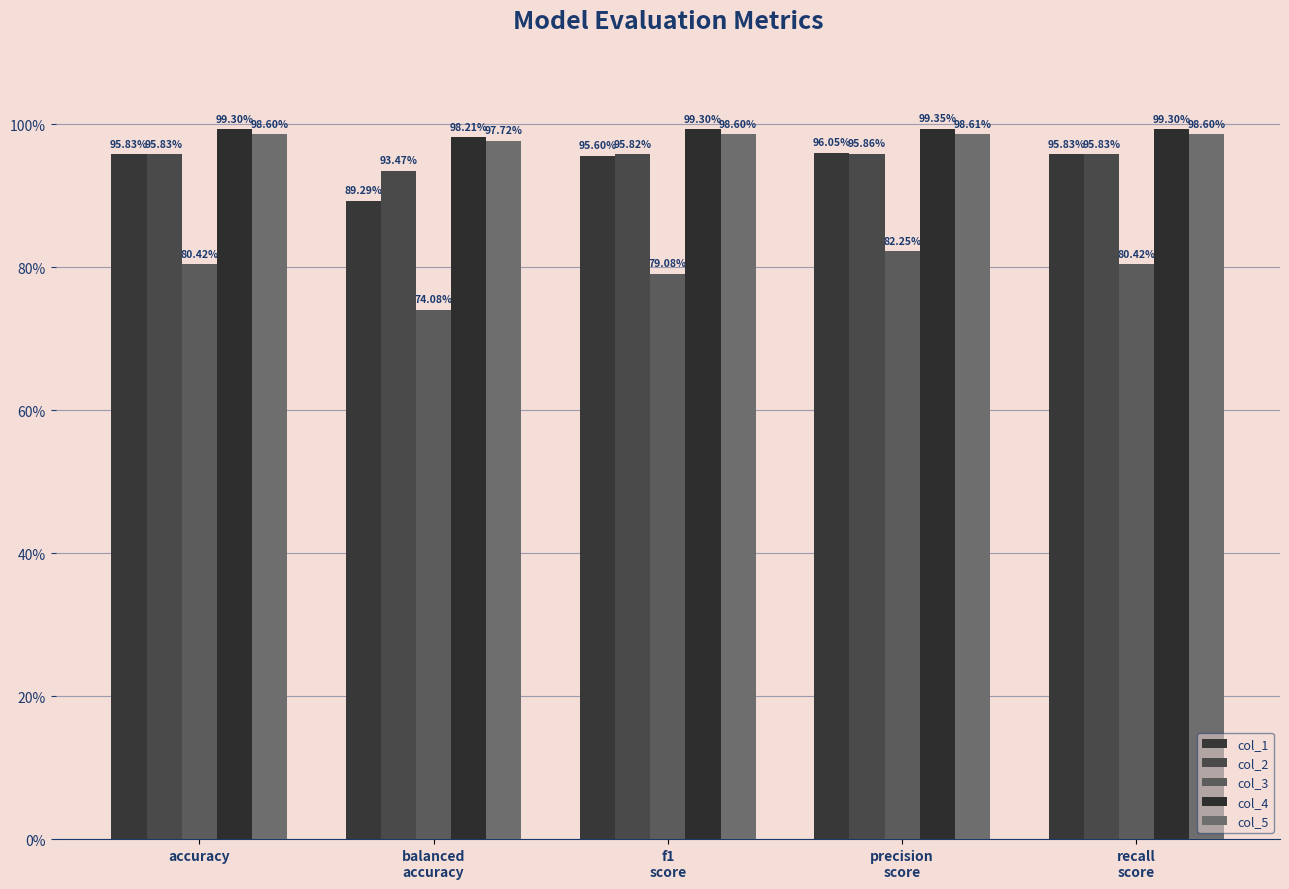

Are the bars grouped side by side (vs. stacked)?

Yes